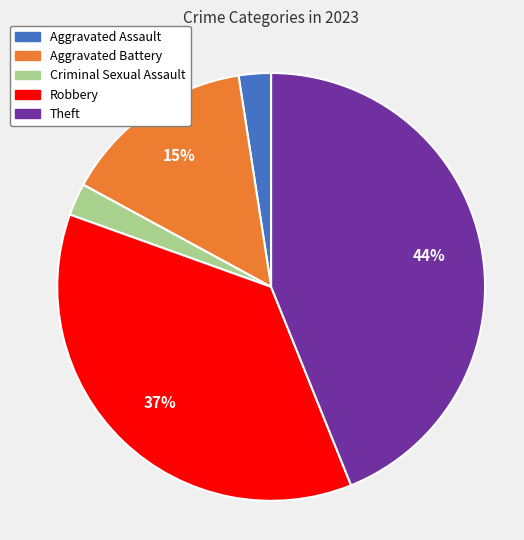

The Robbery slice represents 37% of the pie. True or false?

True